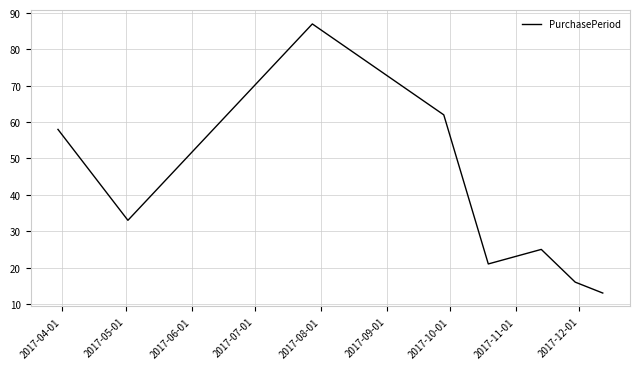

What is the sum of all values?

315